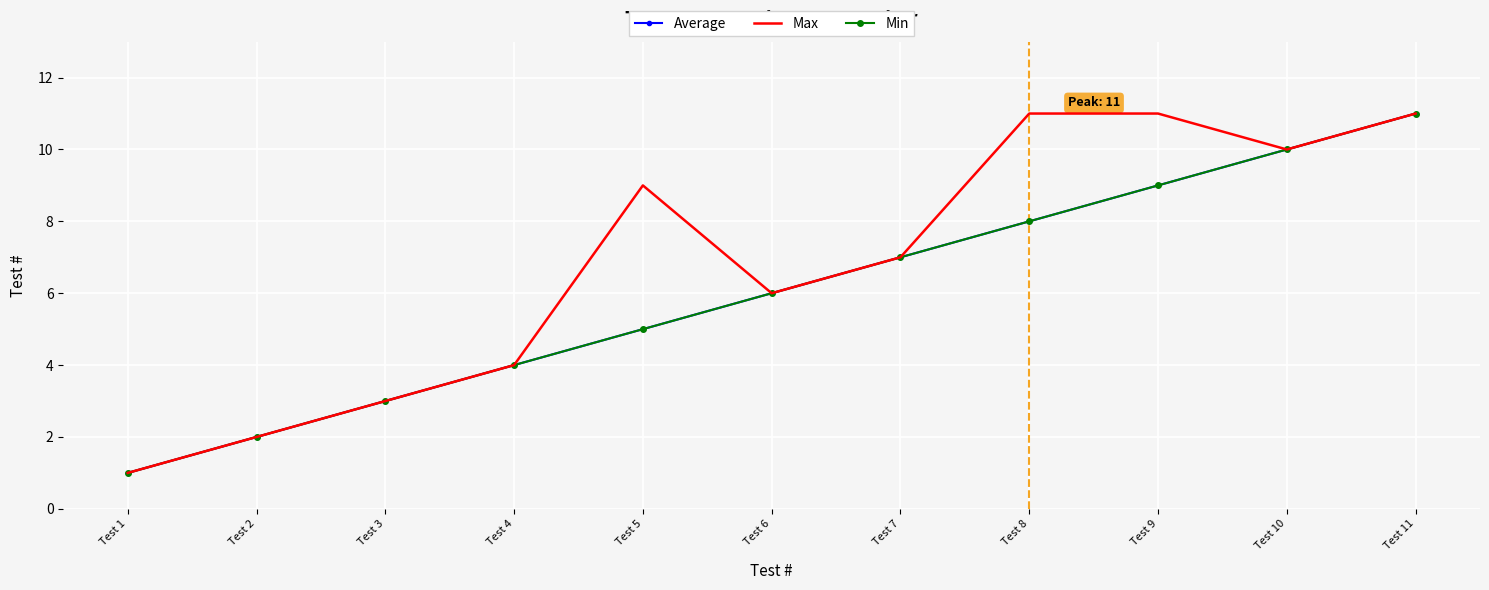

How many lines are shown in the chart?

3